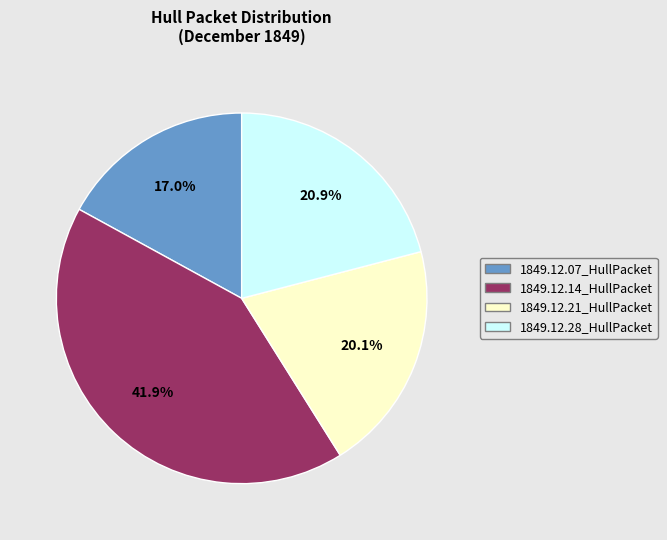

Is it true that 1849.12.21_HullPacket is 8% of the pie?

False